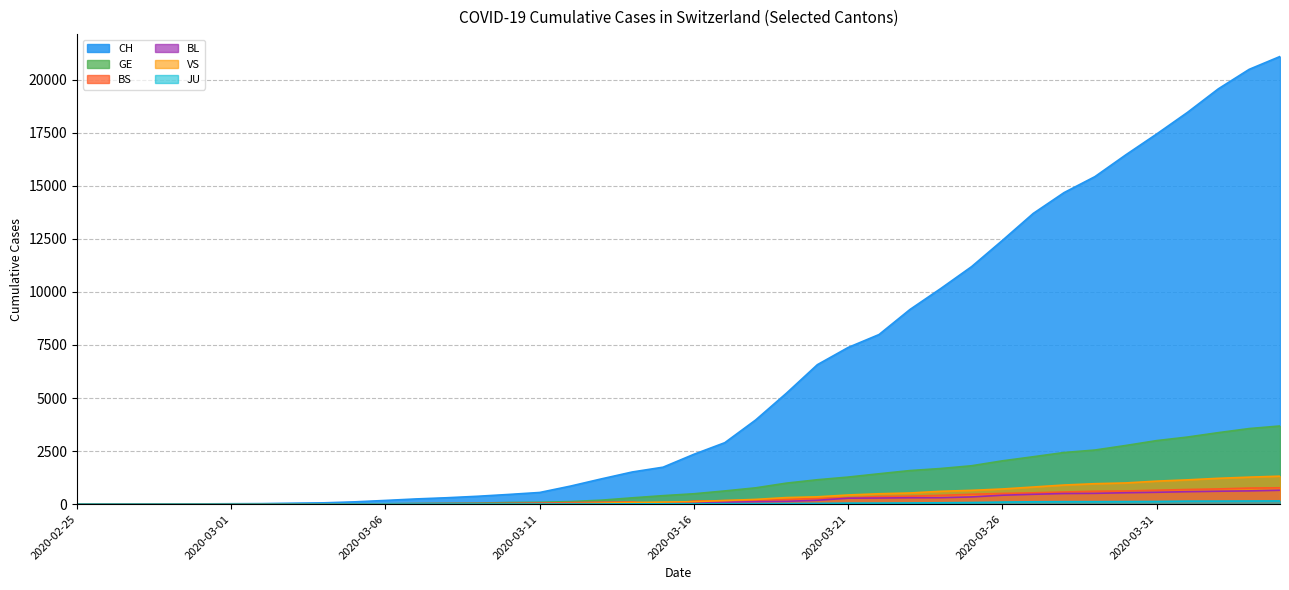

What is the total value across all series at 2020-03-30?

21501